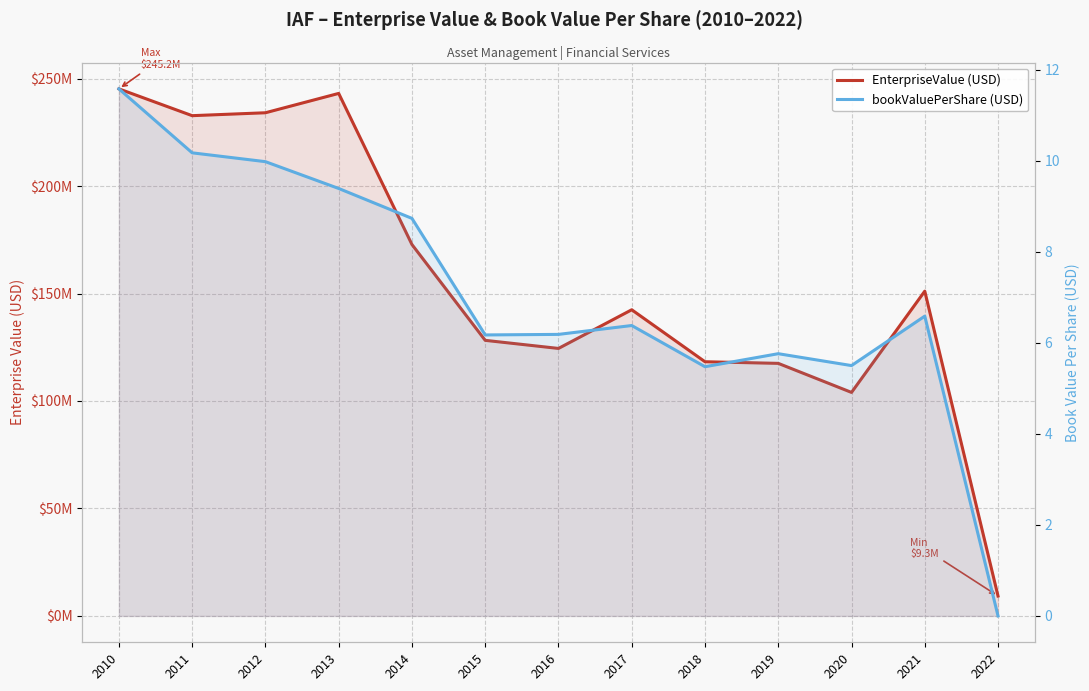

Where is the first local minimum for EnterpriseValue (USD)?

2011